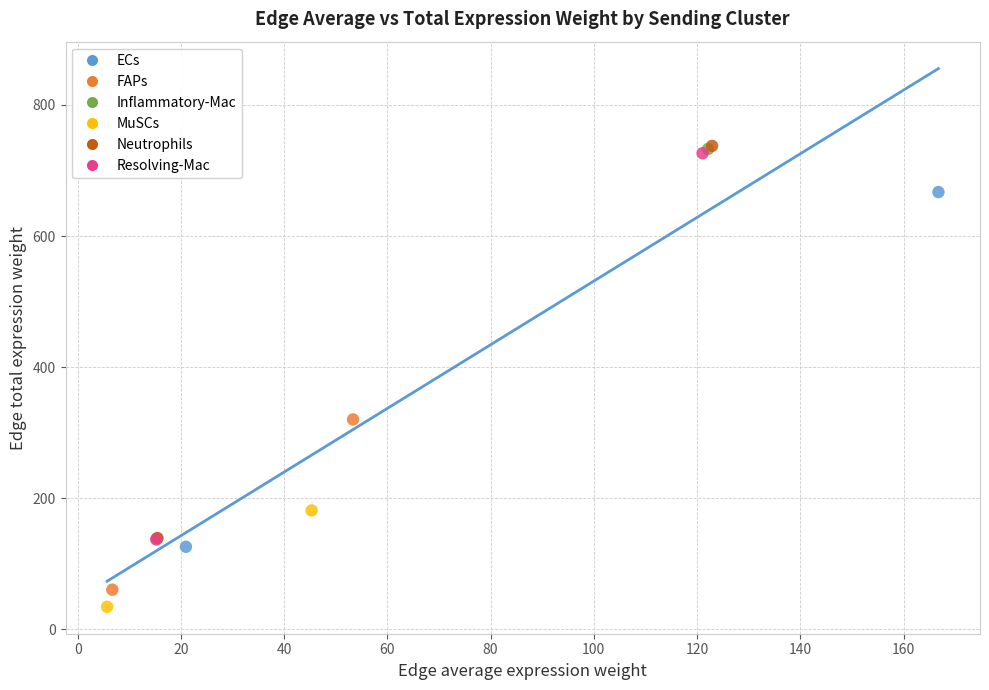

Which series contains the lowest Y value?

MuSCs